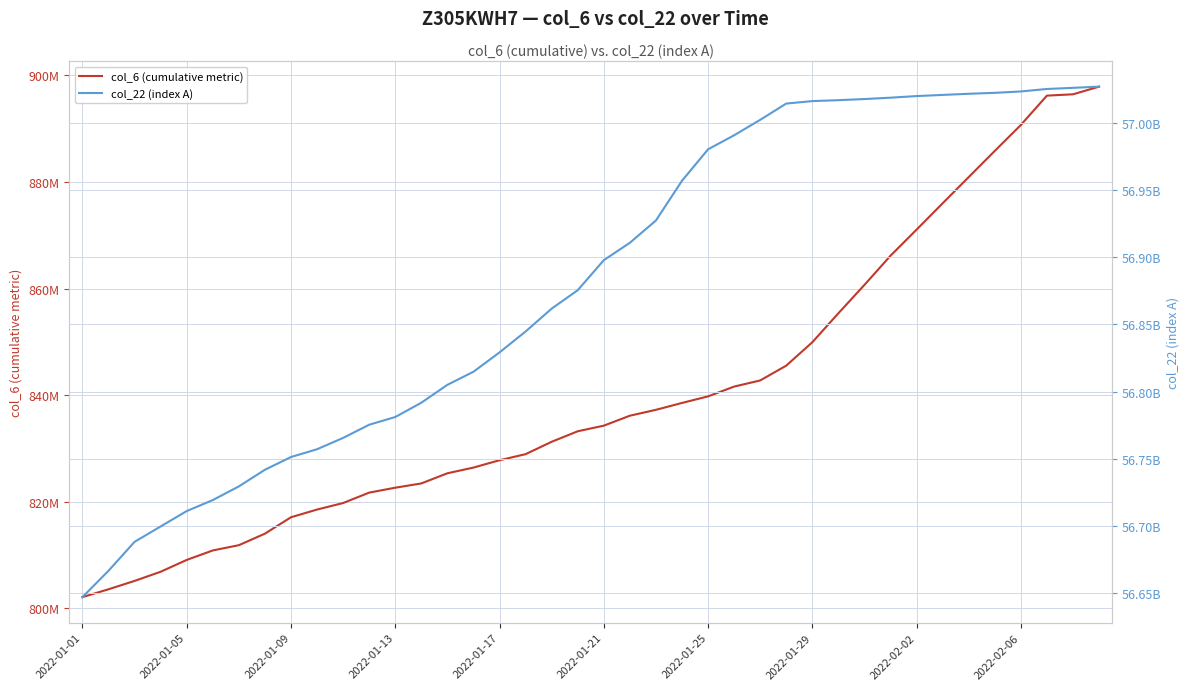

Between 18 and 36, which series saw the biggest shift?

col_22 (index A)